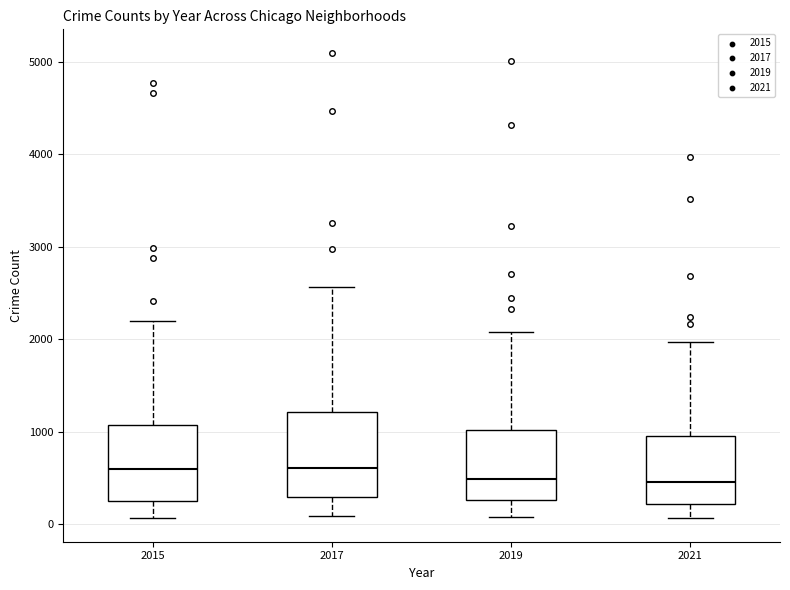

Where is the lower edge of the box at x = 2019 on the y-axis? The values are not printed on the chart, so give them approximately, as read against the axis.

300